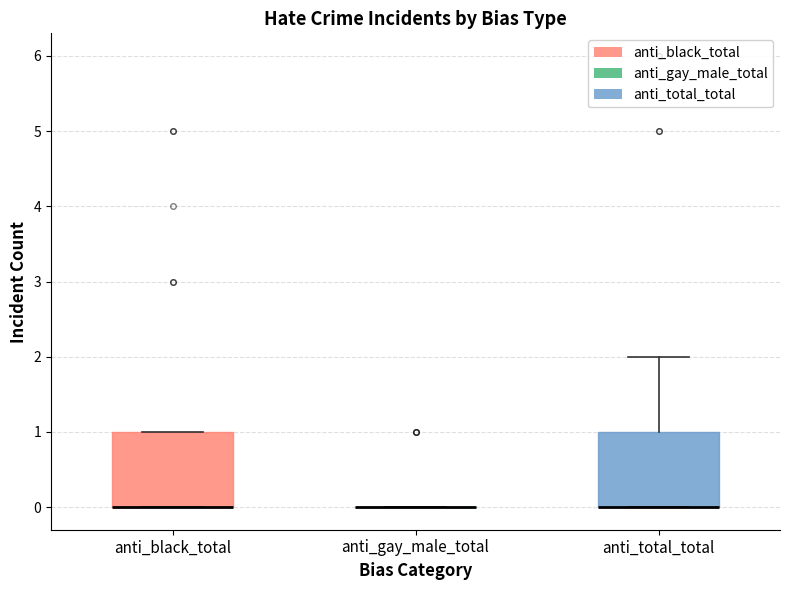

Reading left to right, read every box against the y-axis: the position of its median line, the range the box covers, and the ends of its whiskers. The values are not printed on the chart, so give them approximately, as read against the axis.

anti_black_total: median 0 (drawn on the box's lower edge), box 0 to 1, whiskers 0 to 1
anti_gay_male_total: box collapsed to a line at 0, whiskers 0 to 0
anti_total_total: median 0 (drawn on the box's lower edge), box 0 to 1, whiskers 0 to 2